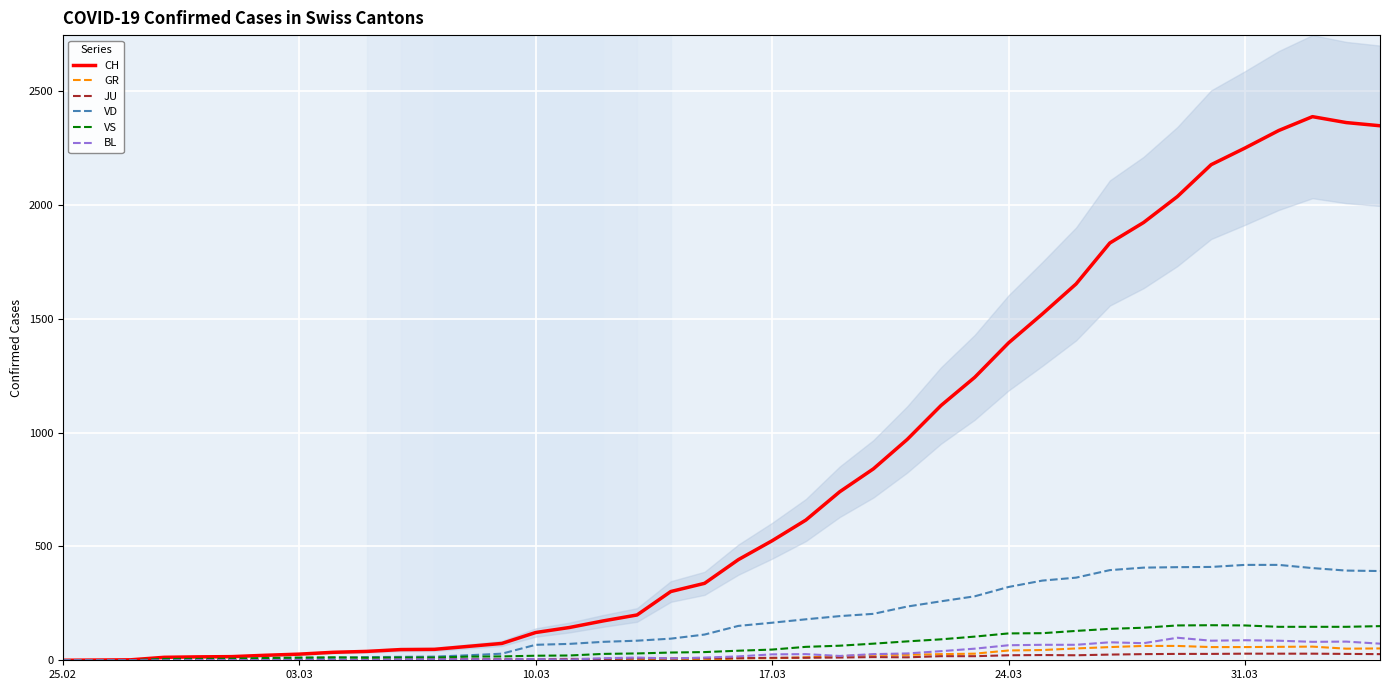

Reading right to left, what are all the values shown in this chart?

CH: 2348	2362	2388	2327	2250	2177	2037	1923	1833	1653	1521	1394	1243	1119	970	841	740	616	525	442	338	302	199	173	144	122	74	61	48	47	39	35	27	22	16	15	13	2	1	0
GR: 52	51	60	59	58	58	63	63	58	52	45	43	29	27	24	24	18	13	9	9	0	6	0	0	0	0	0	0	0	0	0	0	0	0	0	0	0	0	0	0
JU: 27	28	29	29	29	28	28	27	25	22	23	22	18	18	13	14	12	11	11	9	9	8	8	6	6	5	5	5	5	5	2	1	1	1	1	1	1	1	0	0
VD: 392	394	405	419	419	410	409	407	396	363	350	322	281	259	236	204	194	180	165	151	113	95	86	81	72	68	29	22	16	15	14	11	8	6	4	4	4	0	0	0
VS: 150	147	147	147	153	154	153	143	138	129	119	118	104	92	83	73	64	59	47	42	36	34	30	28	21	20	17	16	12	12	11	13	12	10	7	6	6	0	0	0
BL: 73	82	81	86	88	86	99	75	79	68	68	66	51	40	30	27	19	27	26	17	12	8	12	9	3	5	4	4	4	4	1	1	1	1	1	1	0	0	0	0